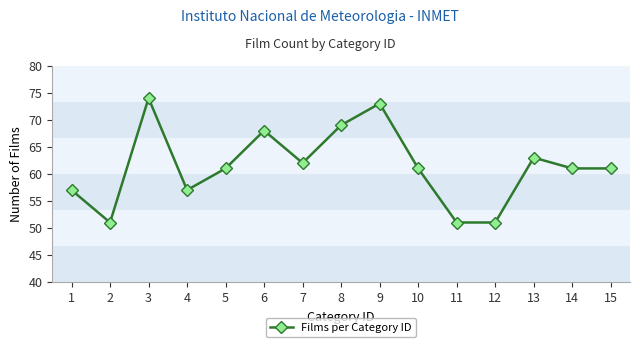

How many categories are shown in the chart?

15